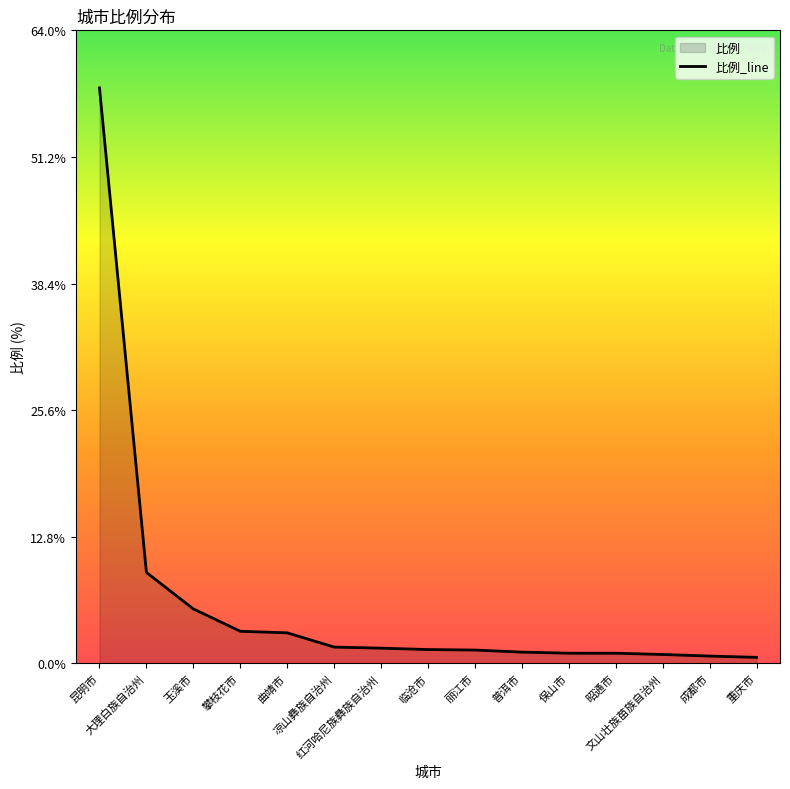

What is the change in value from 临沧市 to 保山市?

-0.4